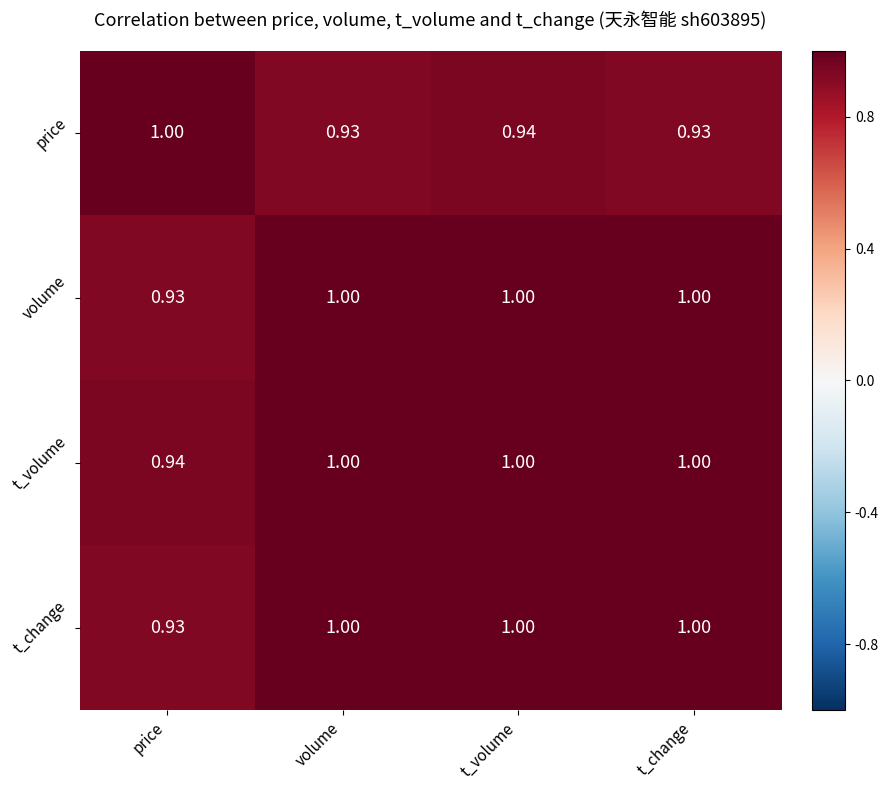

Which series has the largest total across all categories?

t_volume